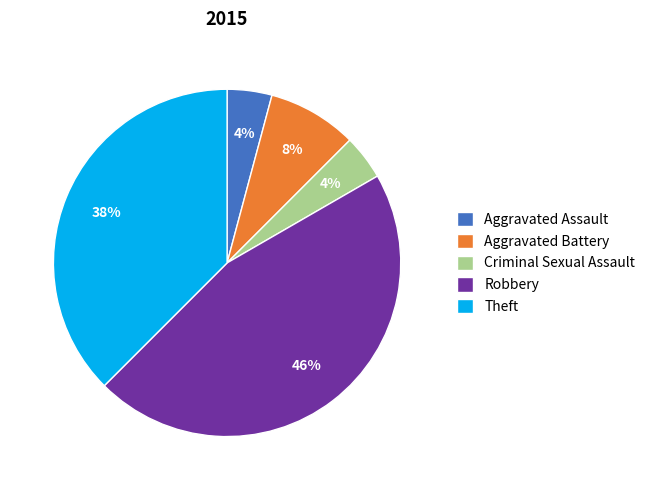

Count the number of slices in the pie.

5